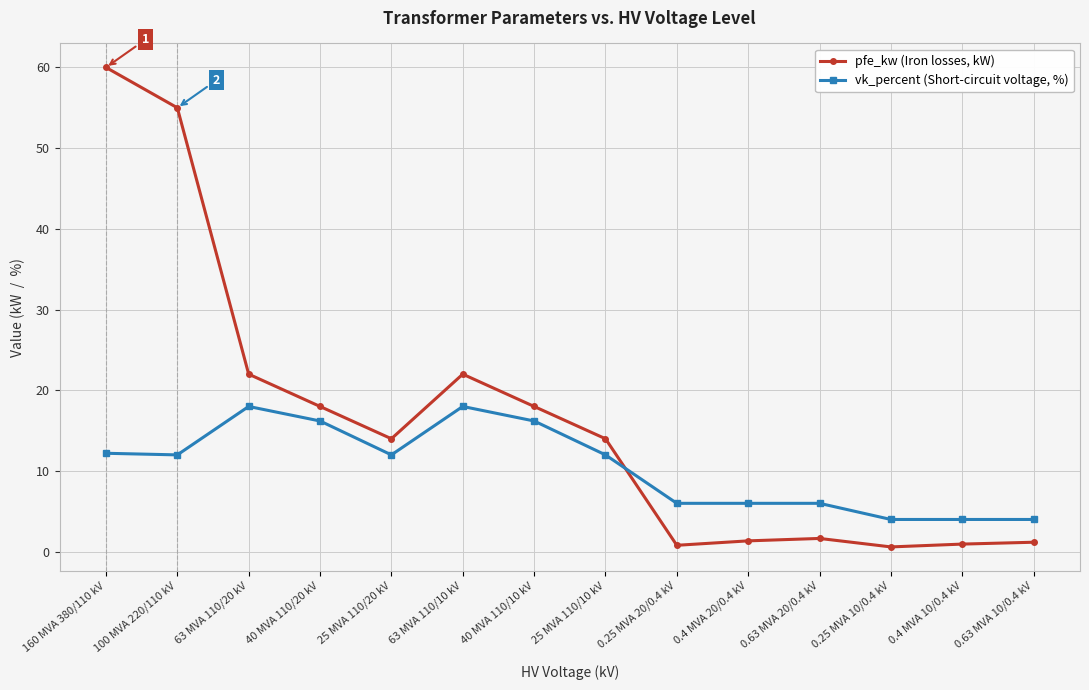

What is the average value of the vk_percent (Short-circuit voltage, %) series?

10.5